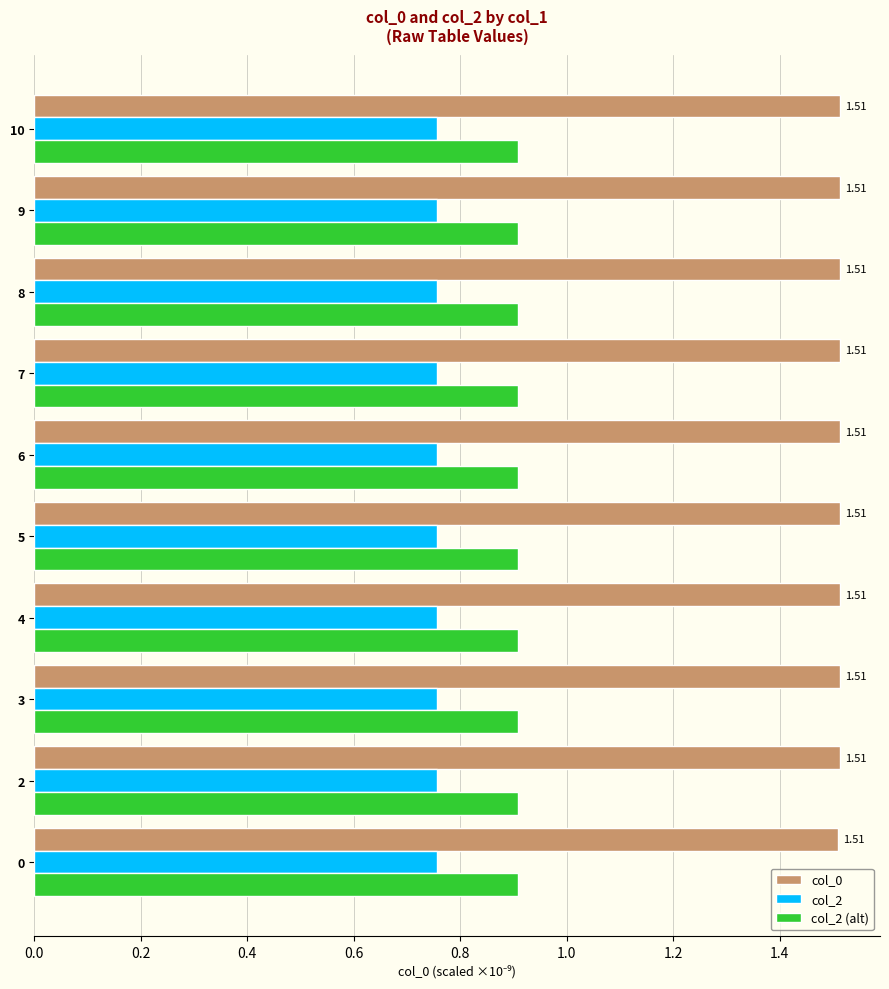

What is the sum of all col_2 (alt) values?

9.1